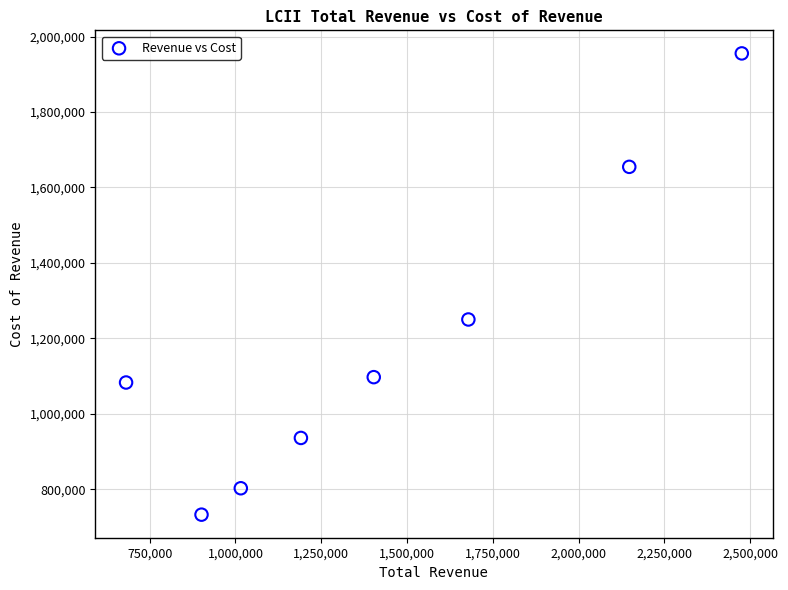

What Y value in the scatter plot is closest to 1344000?

1250000